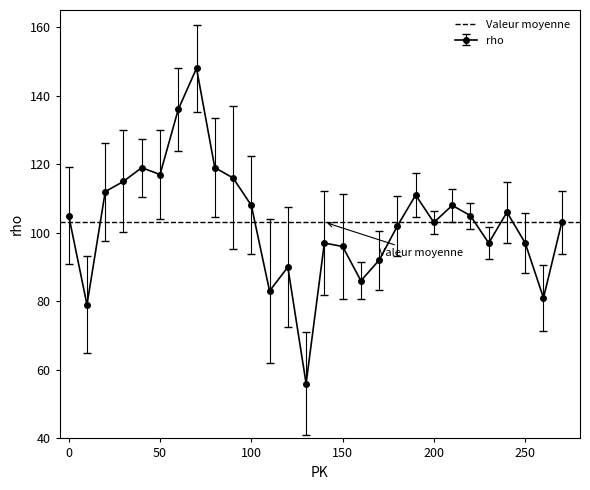

How many series are shown in this chart?

1